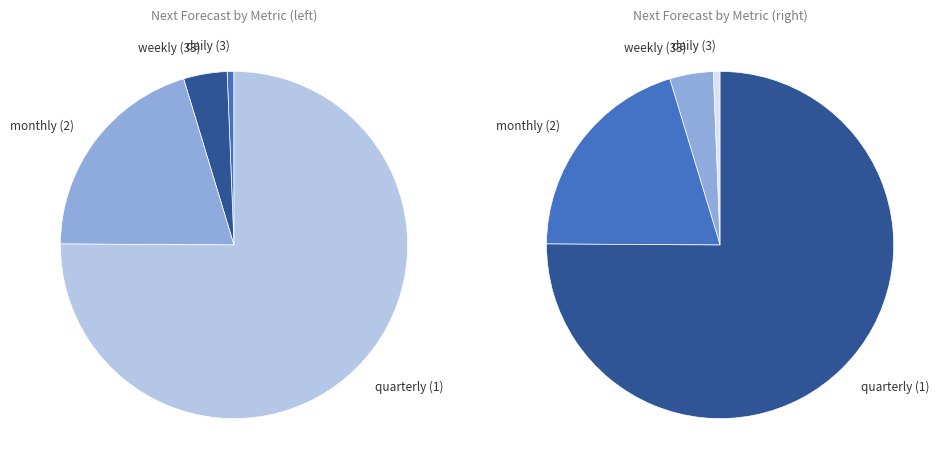

How many segments does this pie chart have?

4